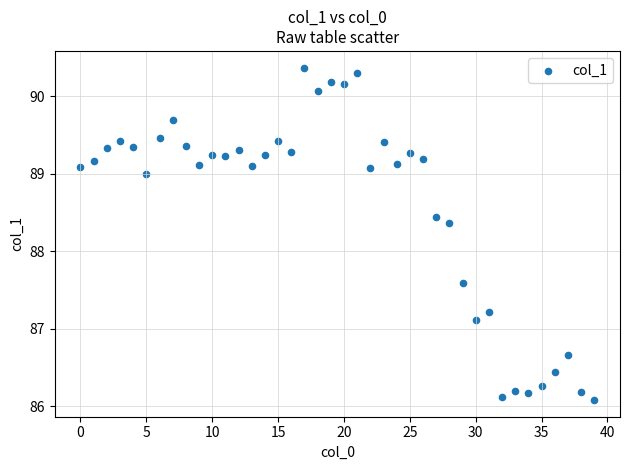

What Y value in the scatter plot is closest to 88?

88.4